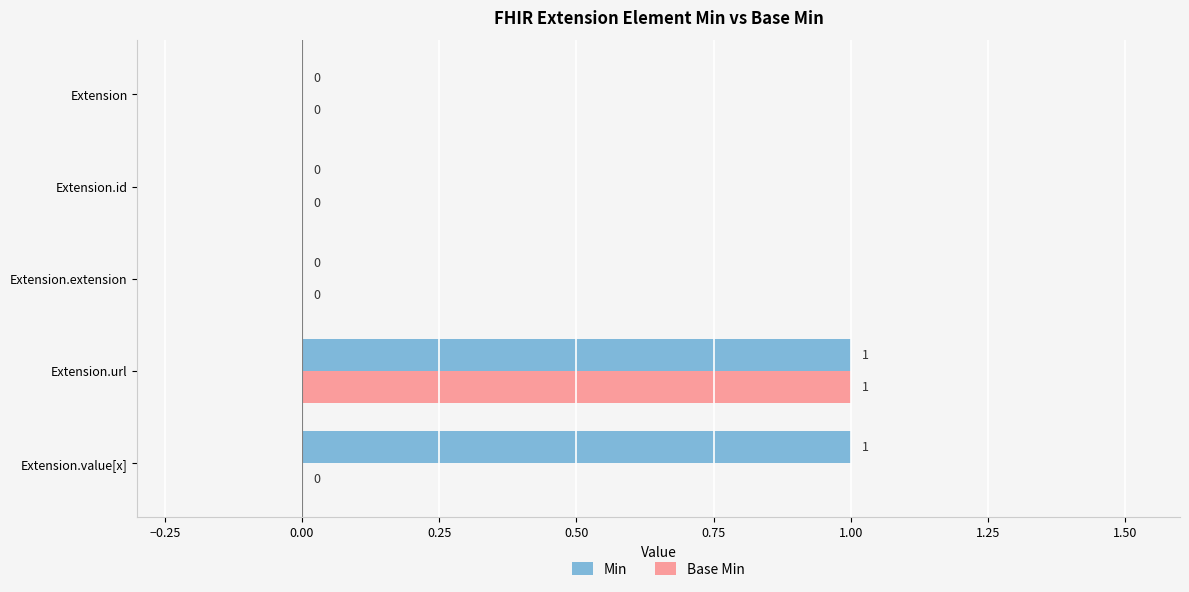

The value of Base Min at Extension.extension is 1. True or false?

False